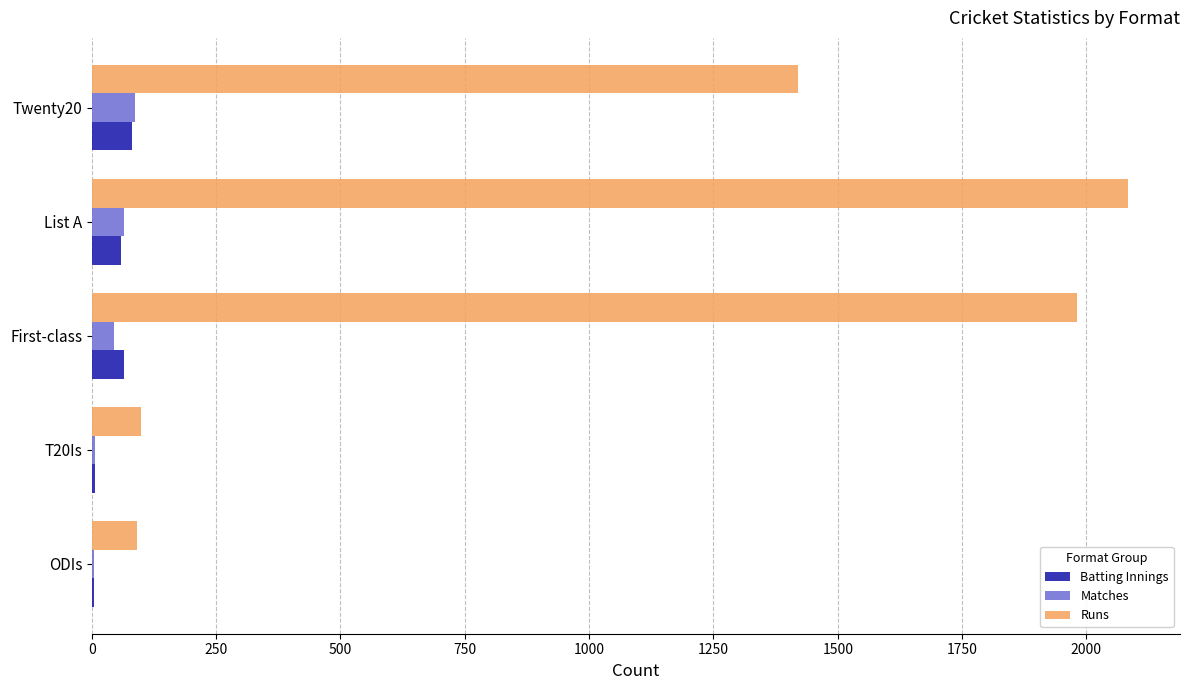

Which series has the widest spread of values?

Runs